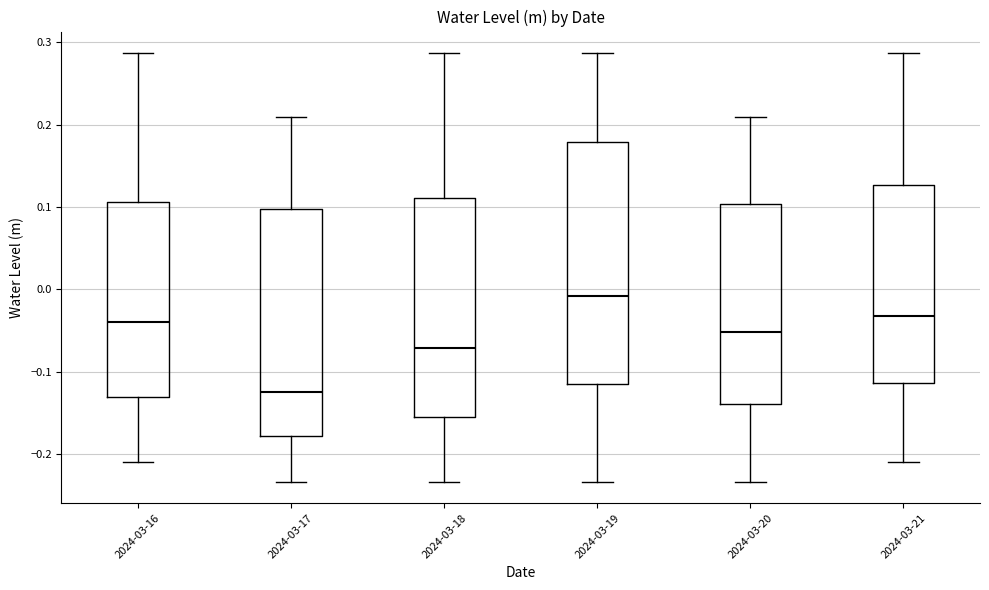

Which box has the lowest median line?

2024-03-17